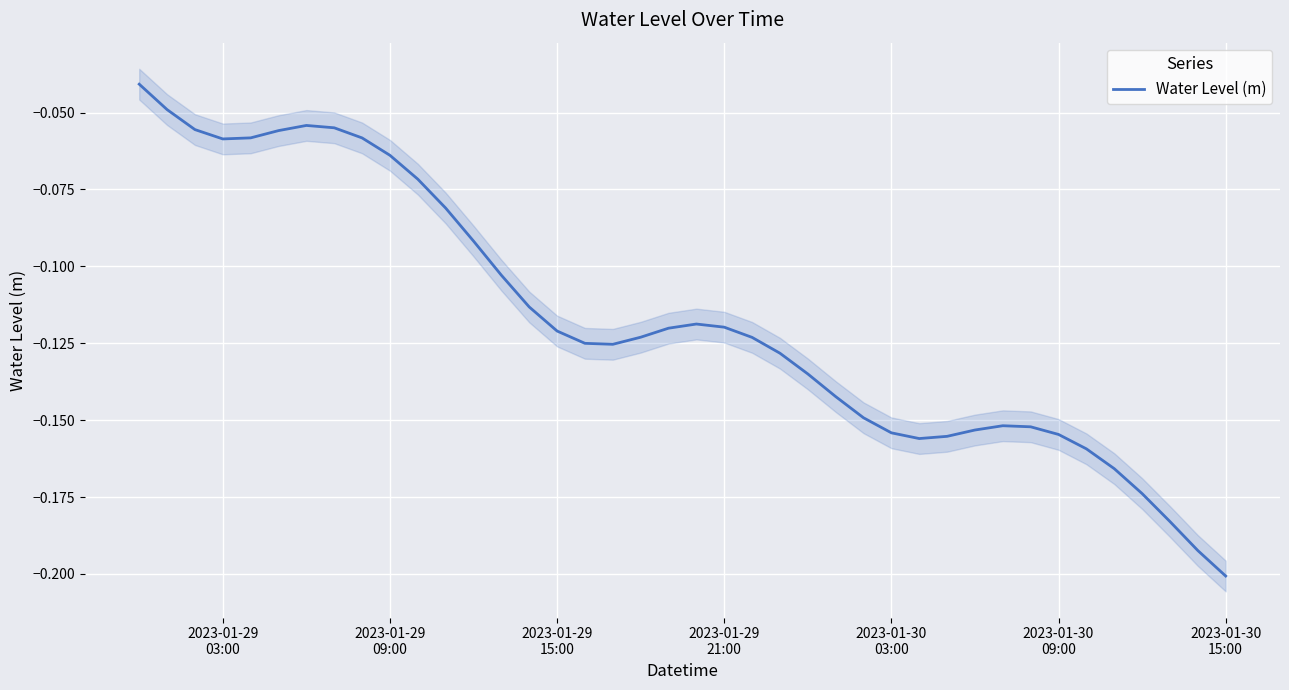

True or false: the data shows -0.0 at 2023-01-29
03:00.

False